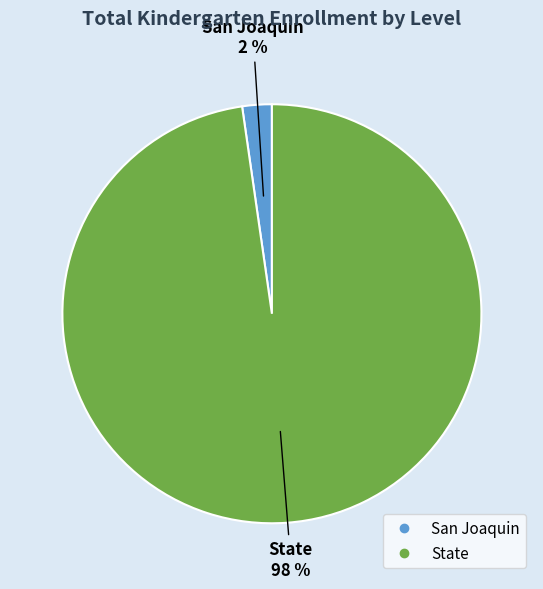

True or false: San Joaquin accounts for 2% of the total.

True